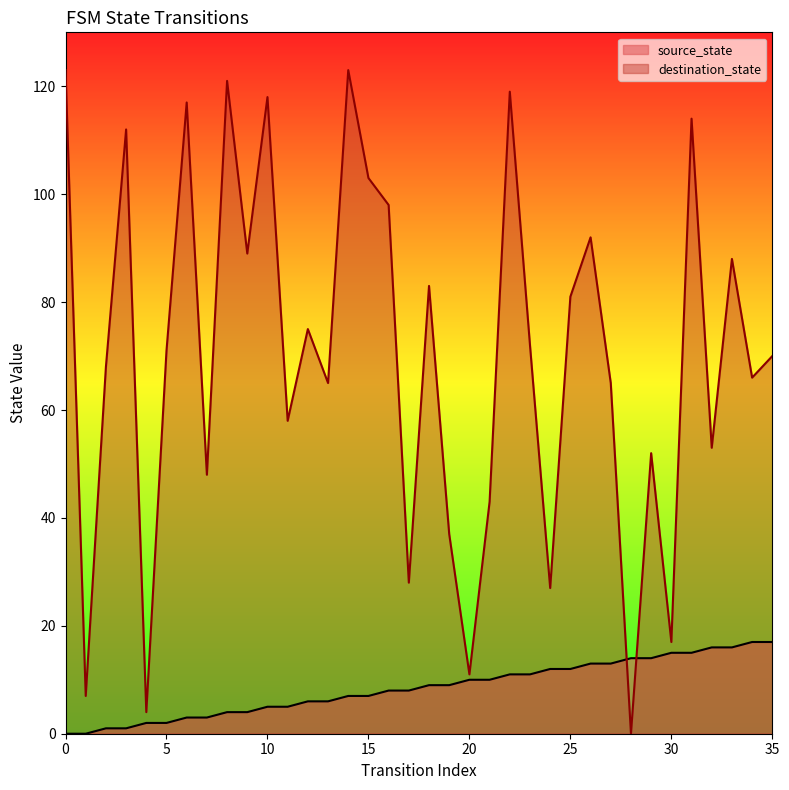

True or false: destination_state has more than 1 interior local peaks.

True